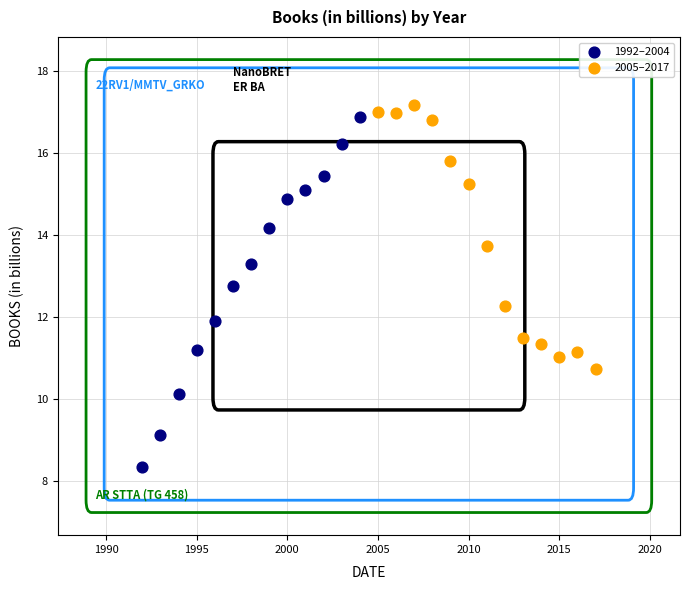

Which series has the largest Y range (max minus min)?

1992–2004